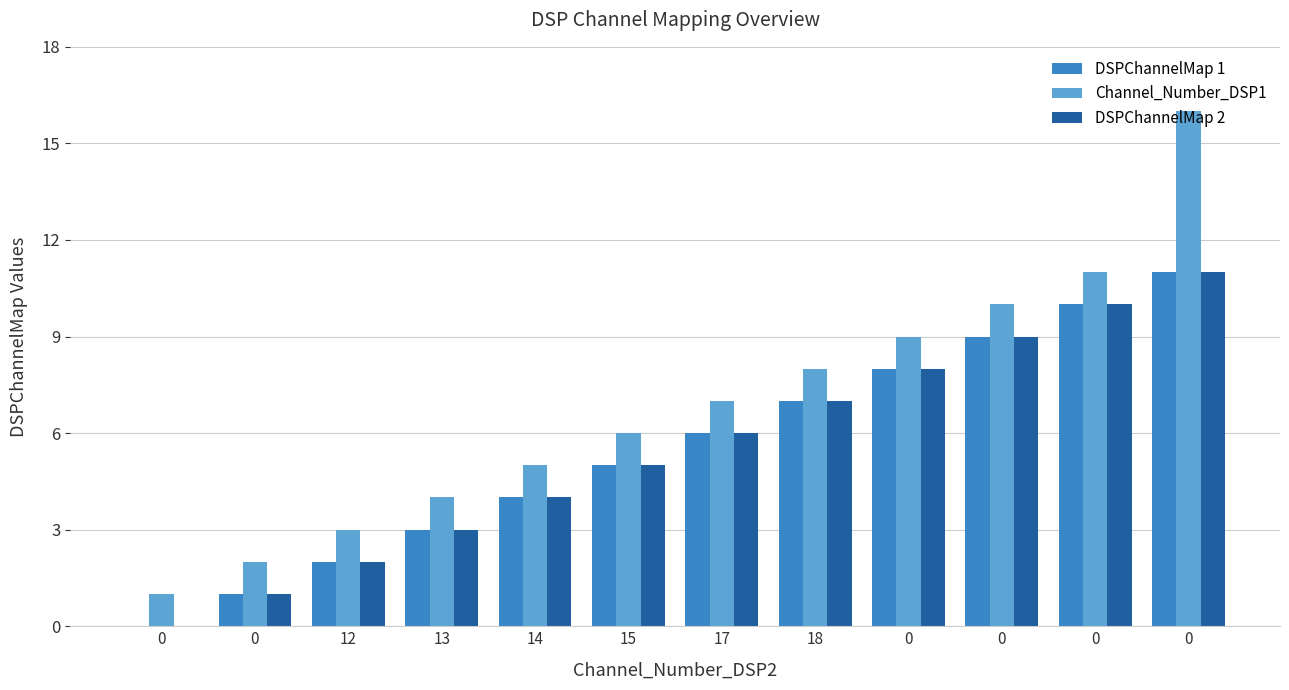

Reading left to right, transcribe all the data shown in this chart.

DSPChannelMap 1: 0=0	0=1	12=2	13=3	14=4	15=5	17=6	18=7	0=8	0=9	0=10	0=11
Channel_Number_DSP1: 0=1	0=2	12=3	13=4	14=5	15=6	17=7	18=8	0=9	0=10	0=11	0=16
DSPChannelMap 2: 0=0	0=1	12=2	13=3	14=4	15=5	17=6	18=7	0=8	0=9	0=10	0=11